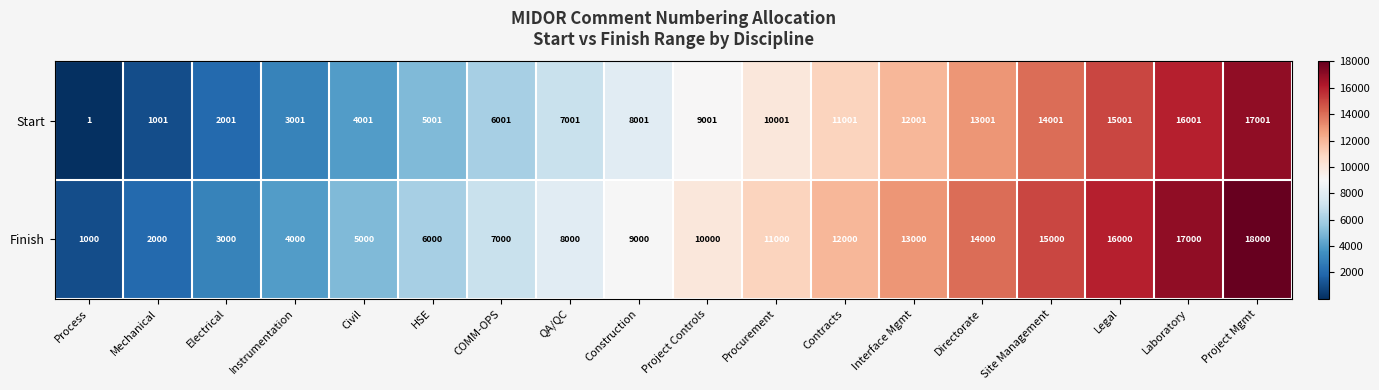

Which category has the lowest value in the Start series?

Process